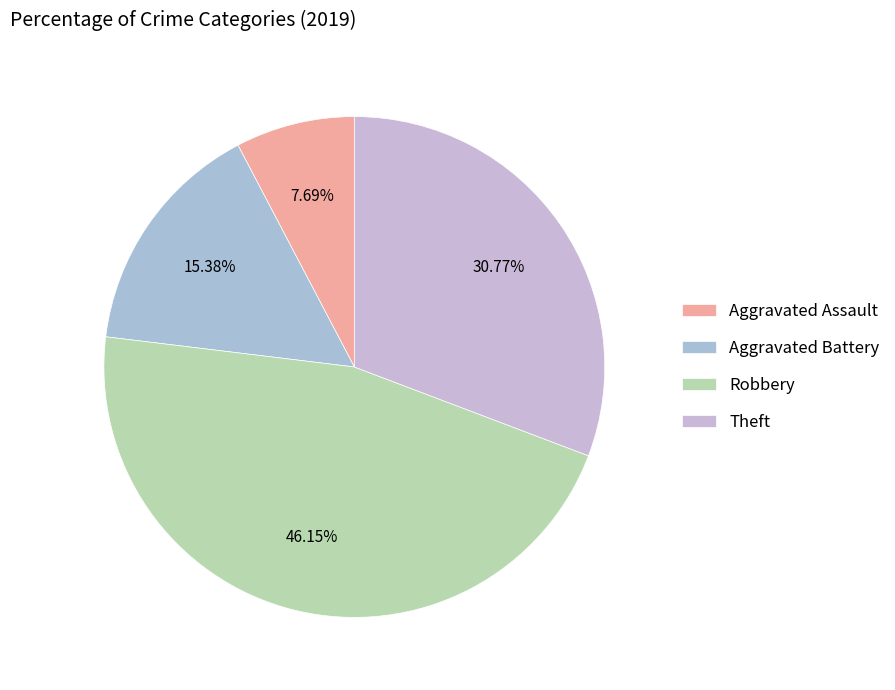

Is Robbery the majority of the pie?

No